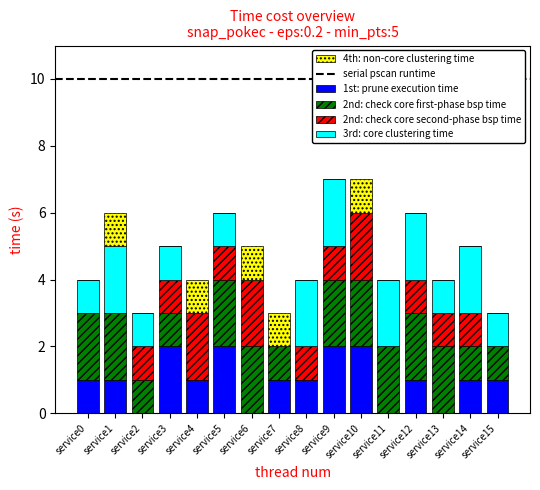

Is it true that 1st: prune execution time equals 1 at service10?

False